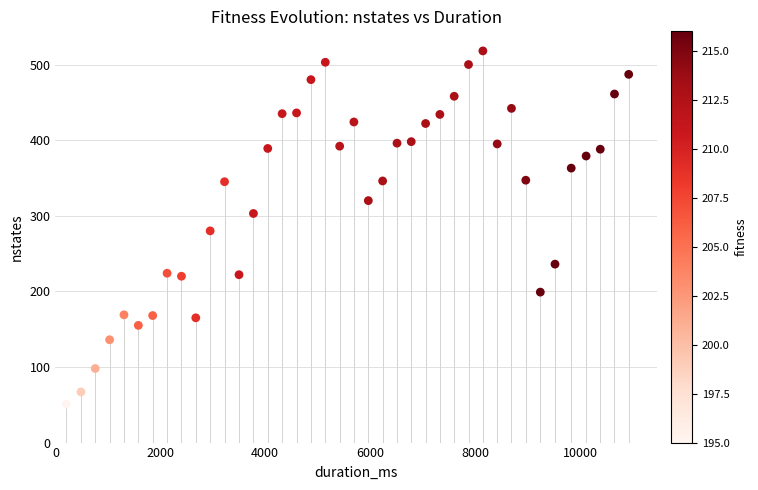

What is the range of X values (max minus min)?

10720